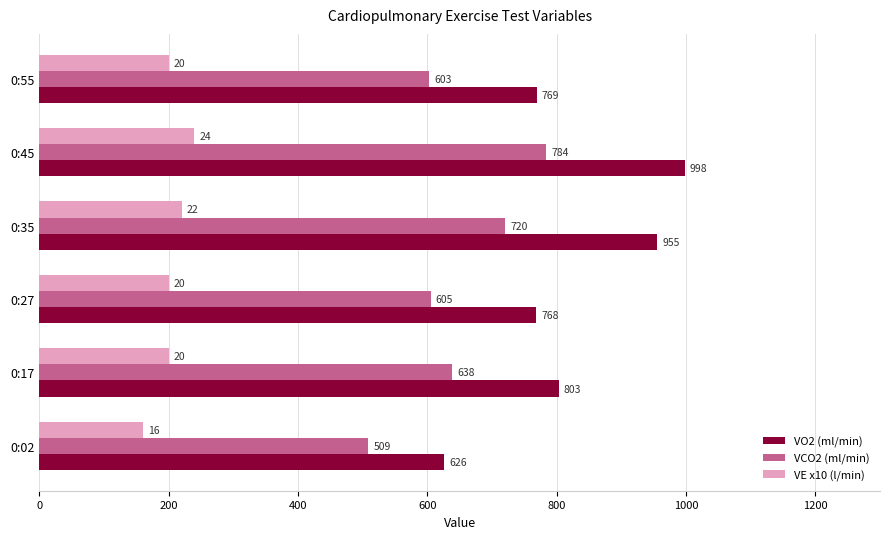

Rank the series by their maximum value, from highest to lowest.

VO2 (ml/min), VCO2 (ml/min), VE x10 (l/min)